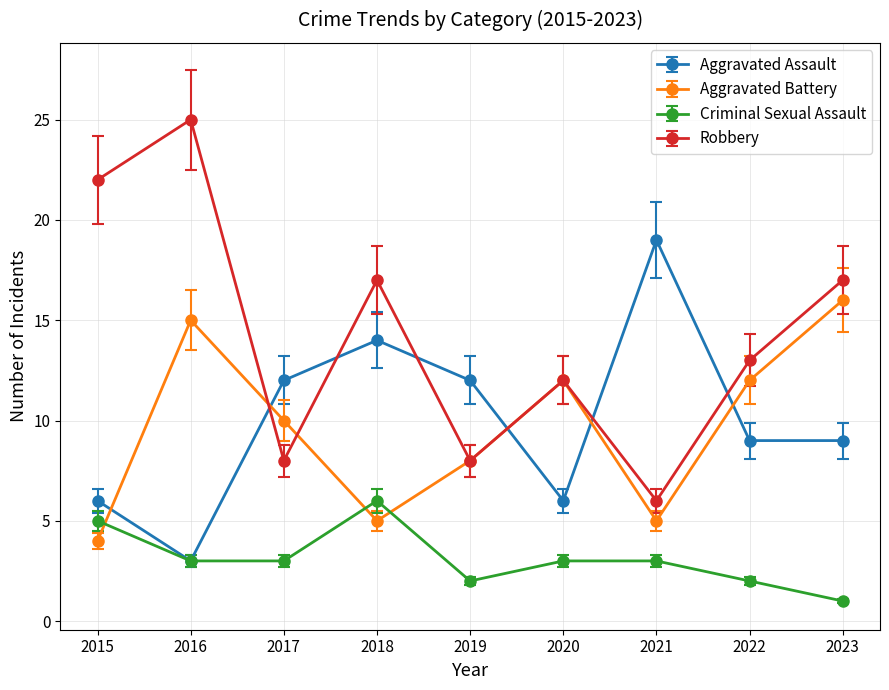

What is the difference between the Aggravated Battery values at 2023 and 2022?

4